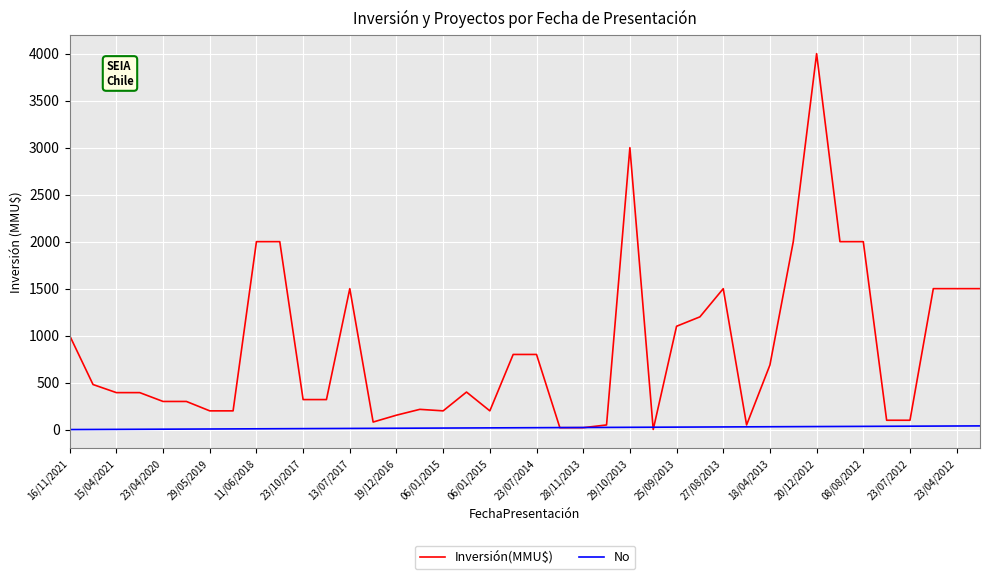

Rank the series by their maximum value, from lowest to highest.

No, Inversión(MMU$)